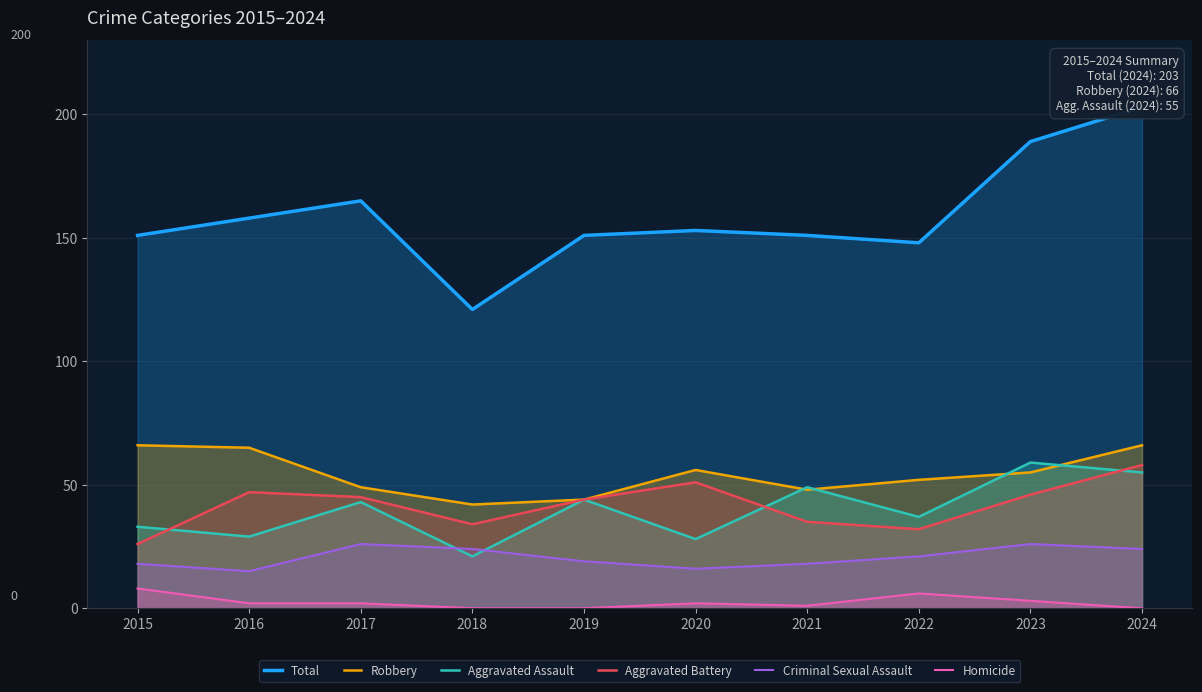

The value of Aggravated Assault at 2019 is 44. True or false?

True